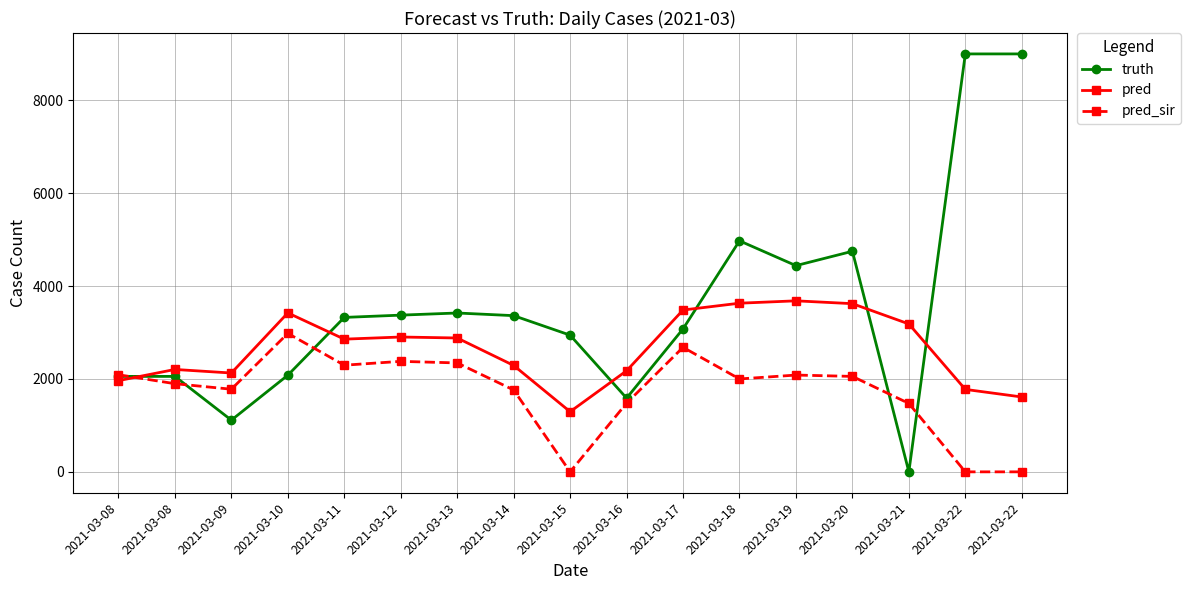

The value of truth at 2021-03-22 is 8998.0. True or false?

True